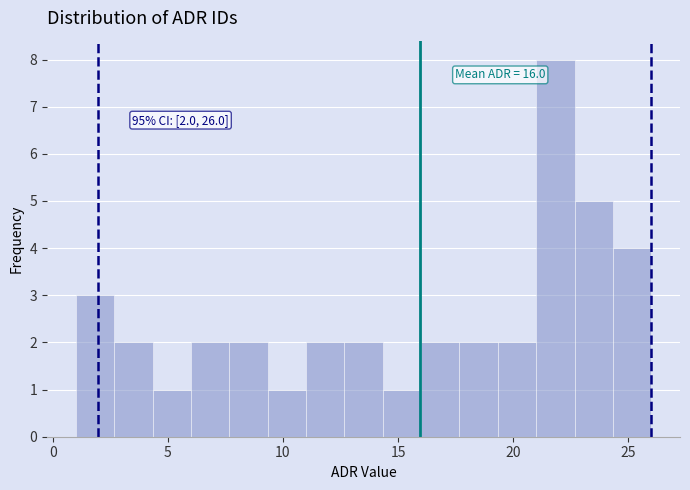

Around what value on the x-axis is the tallest bar? Give the approximate position of its centre, as read against the axis.

22.0